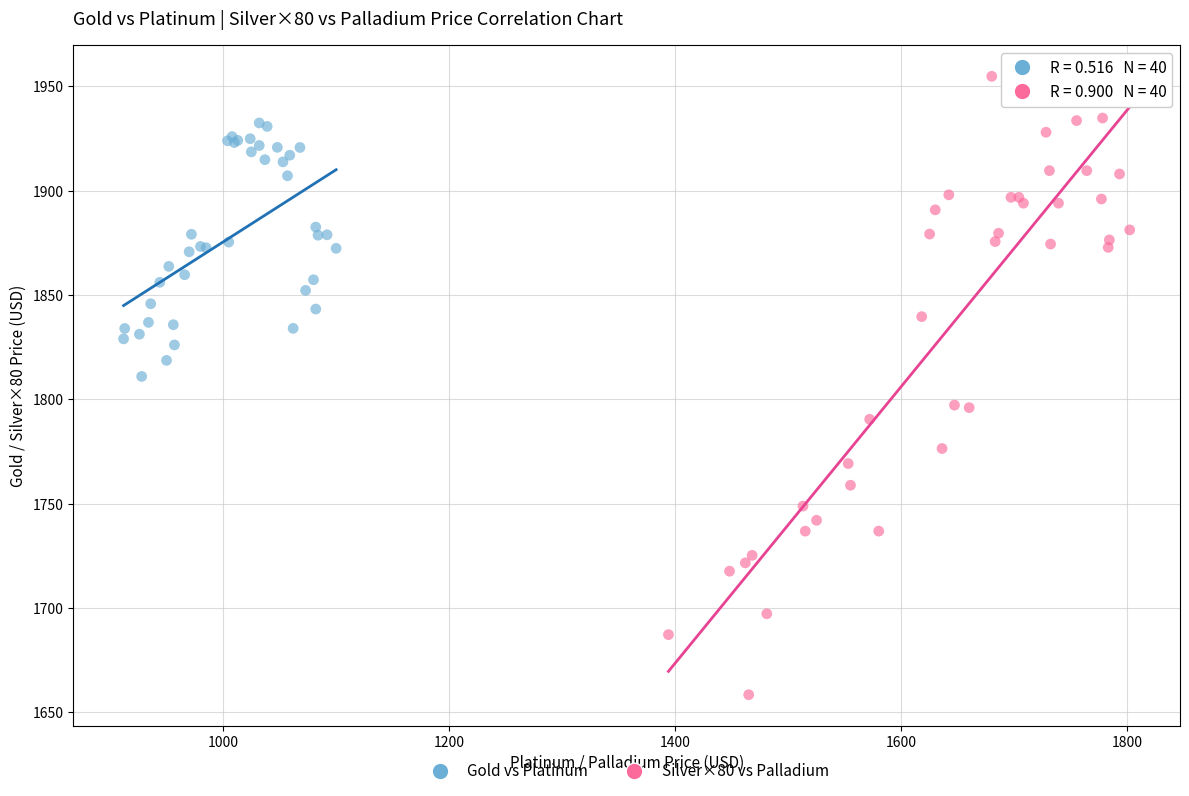

Which series reaches the maximum Y coordinate?

Silver×80 vs Palladium